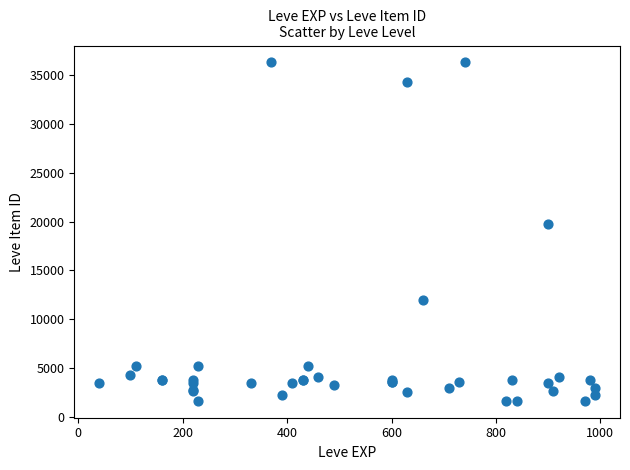

What Y value in the scatter plot is closest to 18967?

19744